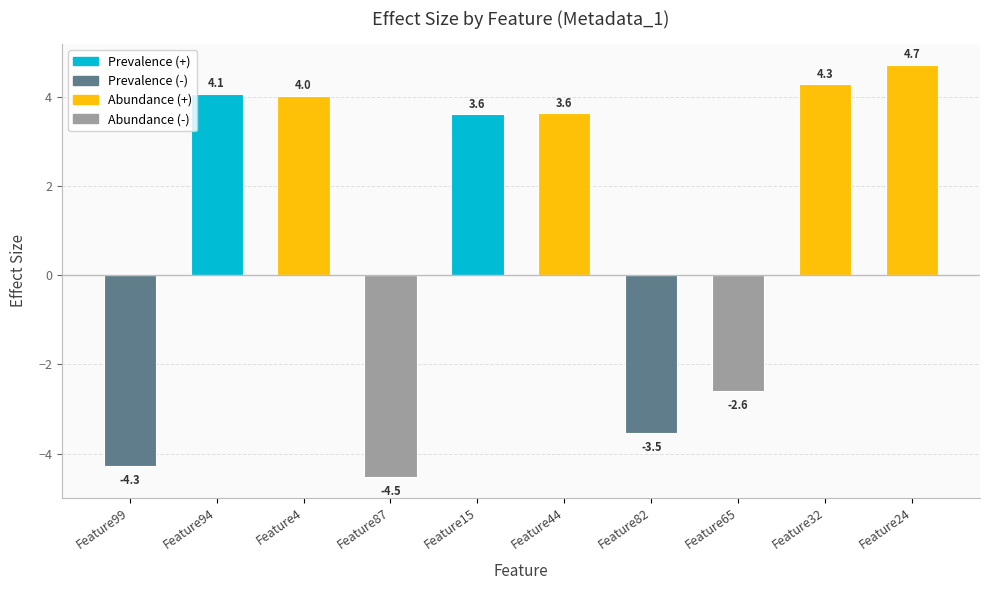

What is the greatest value displayed?

4.7